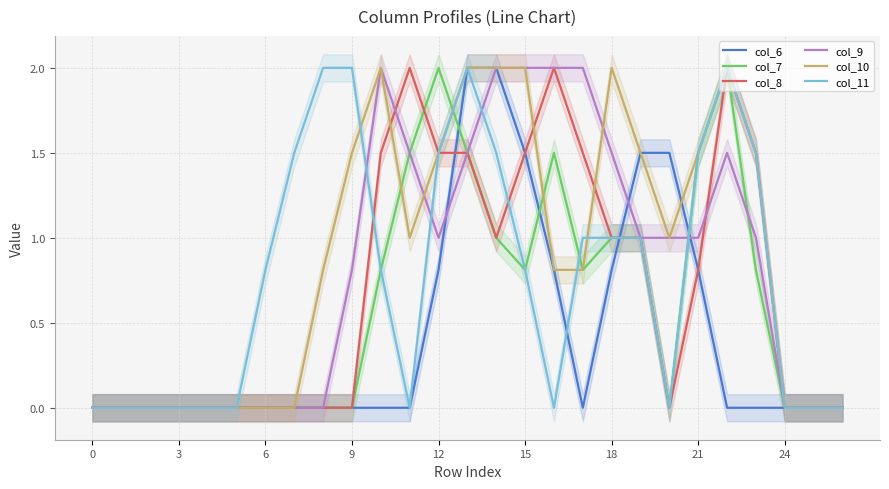

True or false: col_9 has a value of 1.5 at 18.

True